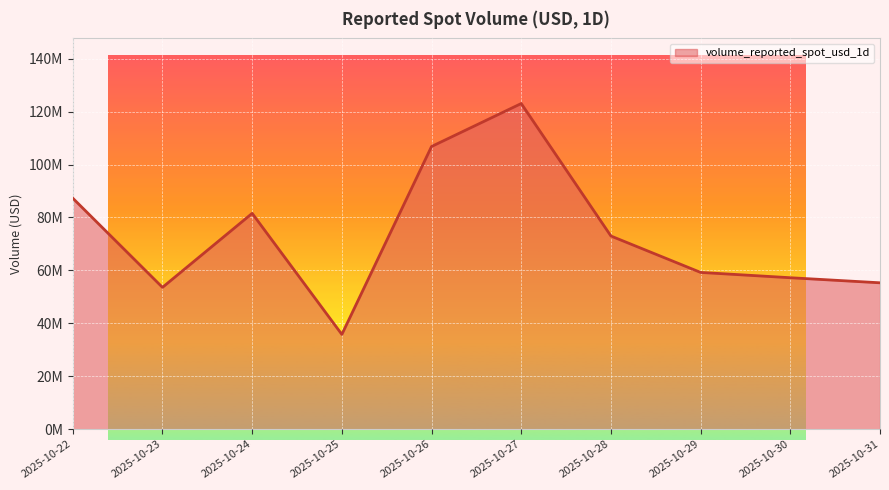

At which category does the data reach its first local valley?

2025-10-23